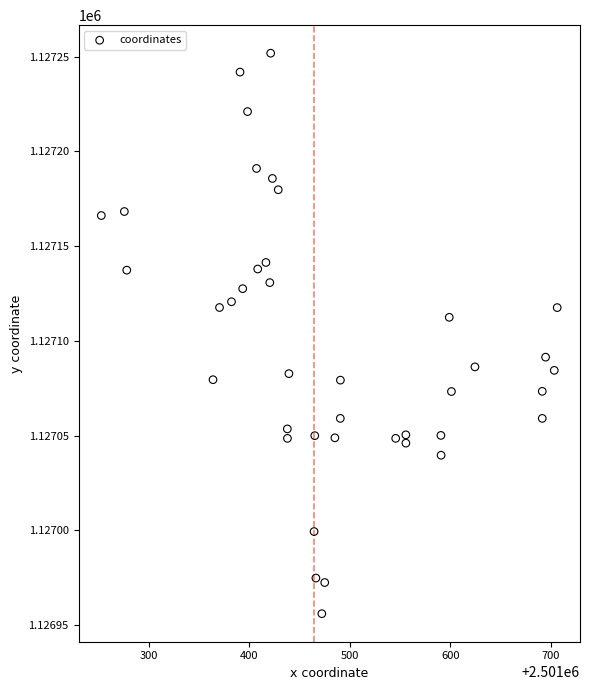

What is the range of X values (max minus min)?

453.7